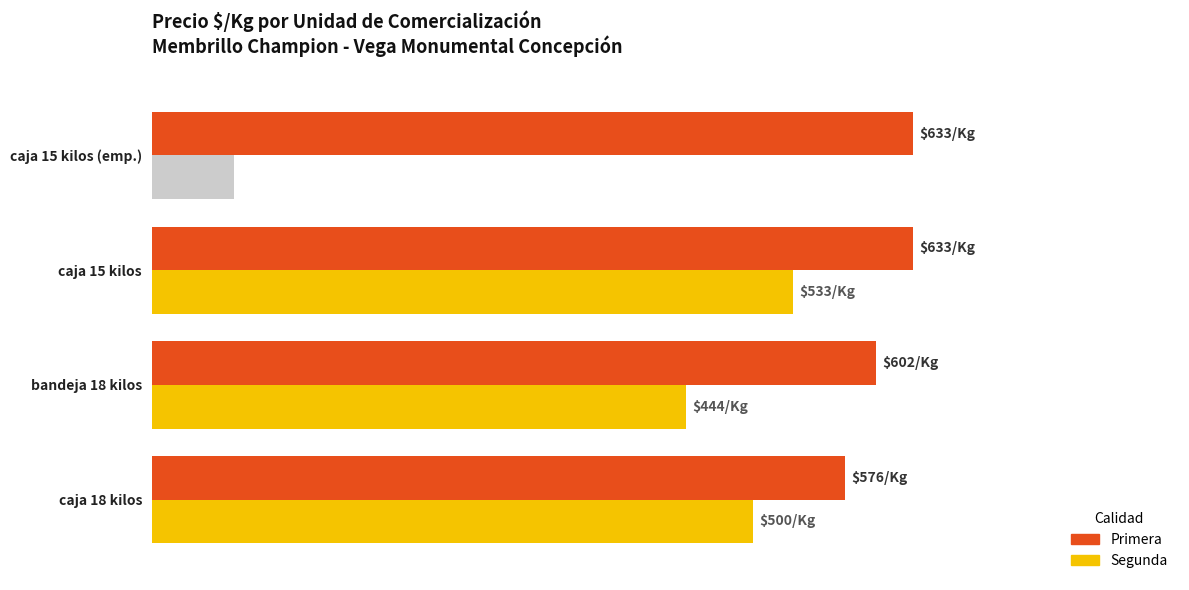

Count the number of data series in this chart.

2